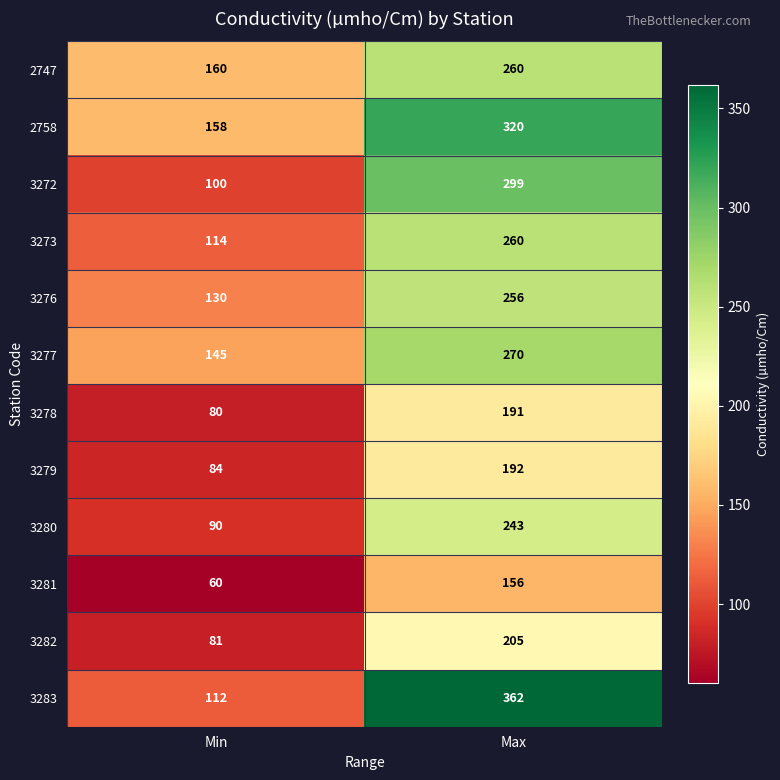

Which category has the highest value in the 3279 series?

Max